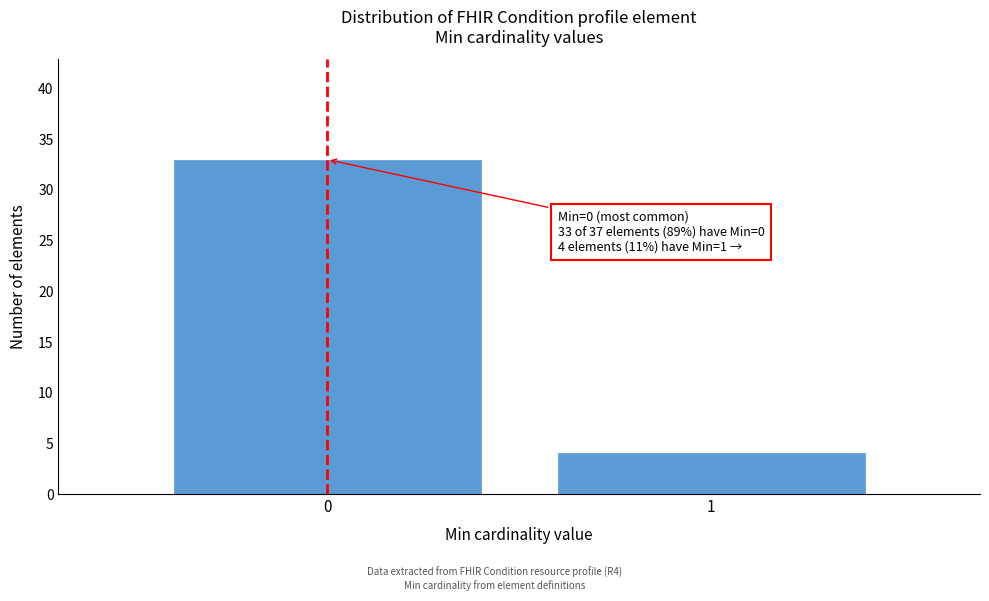

Reading left to right, transcribe all the data shown in this chart.

33	4